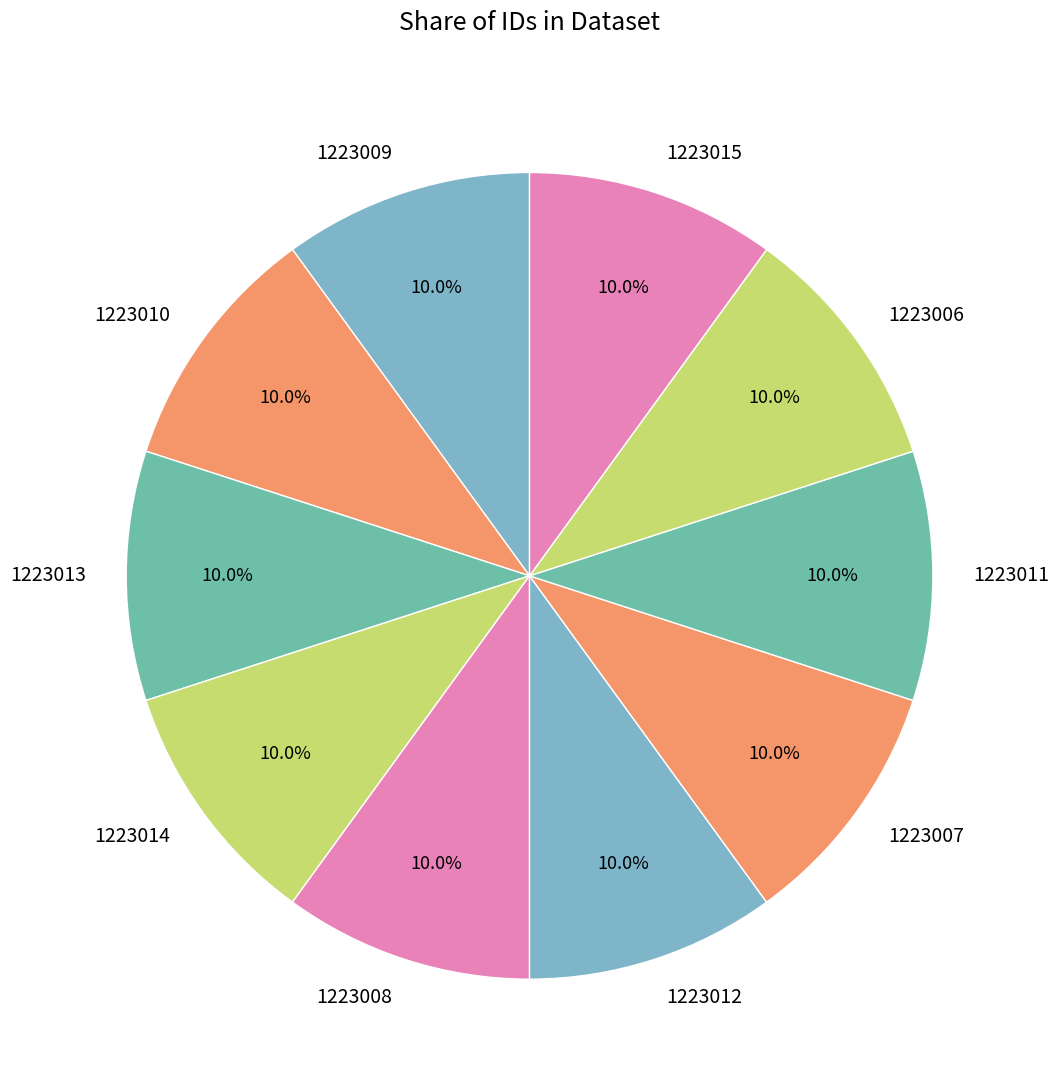

Does any single category account for the majority?

No